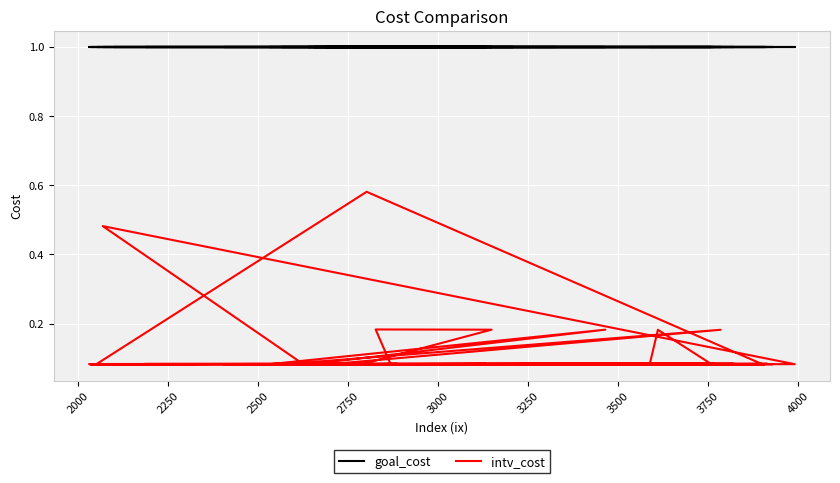

Rank the series by their maximum value, from highest to lowest.

goal_cost, intv_cost